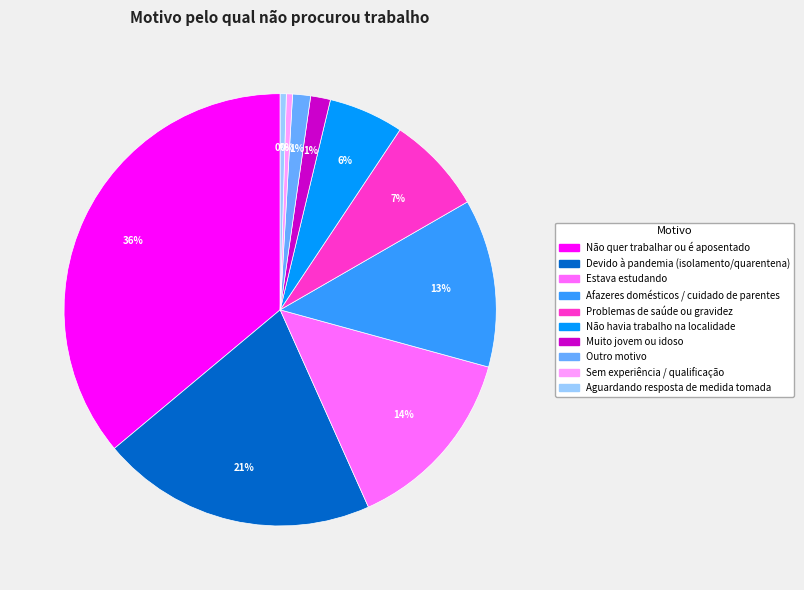

How many slices are in this pie chart?

10